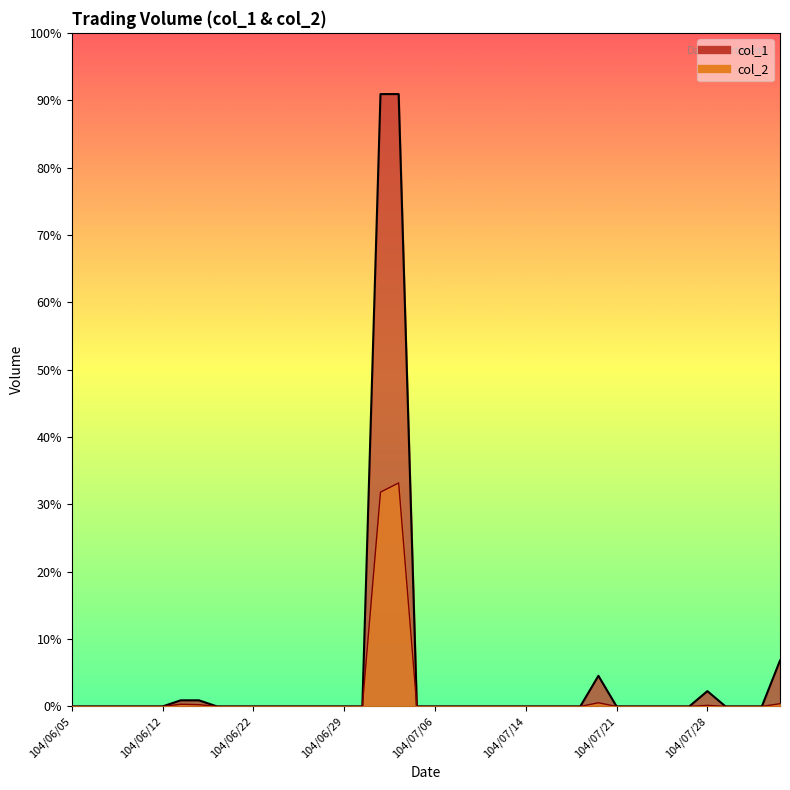

True or false: col_1 has more than 1 points higher than both neighbors.

True